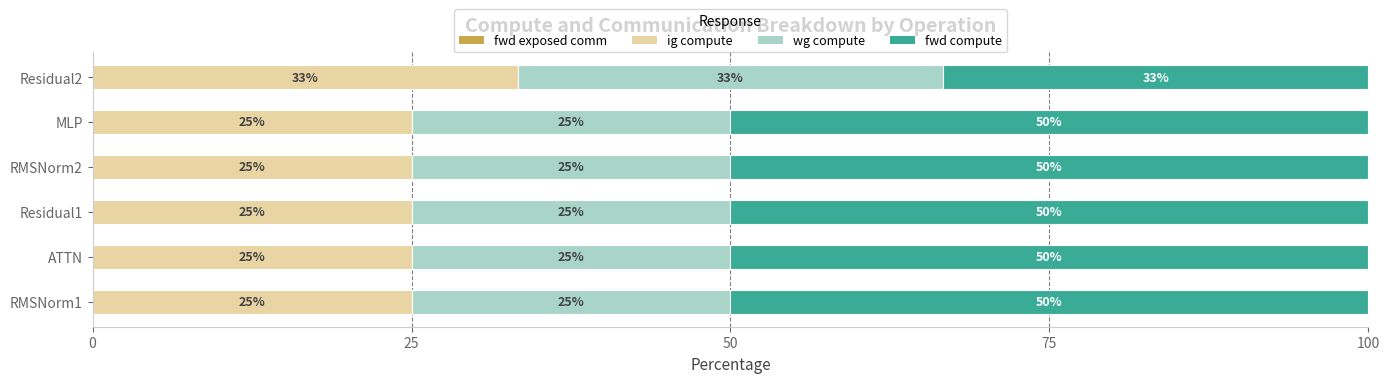

The ig compute series shows 25.0 at Residual1. True or false?

True